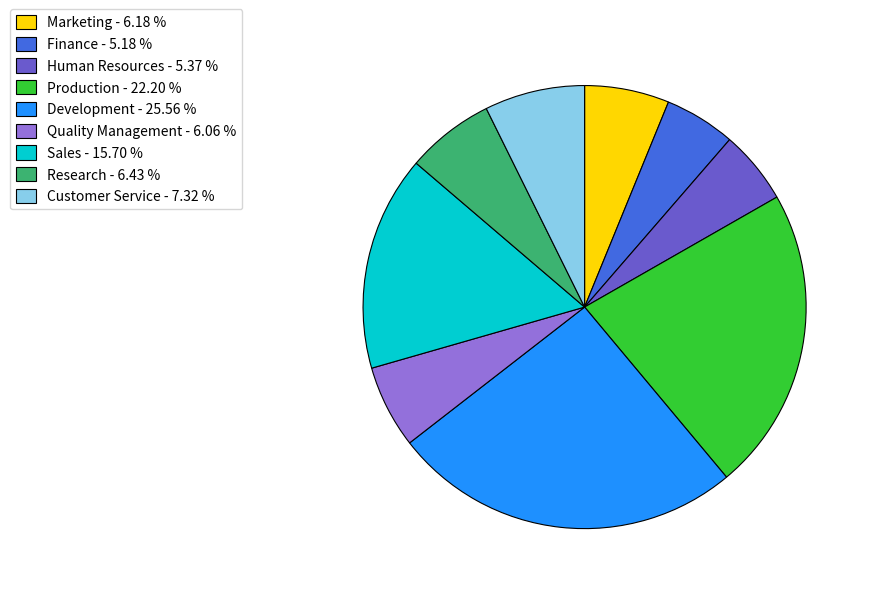

Approximately how many times larger is the value at Quality Management compared to Human Resources?

1.1